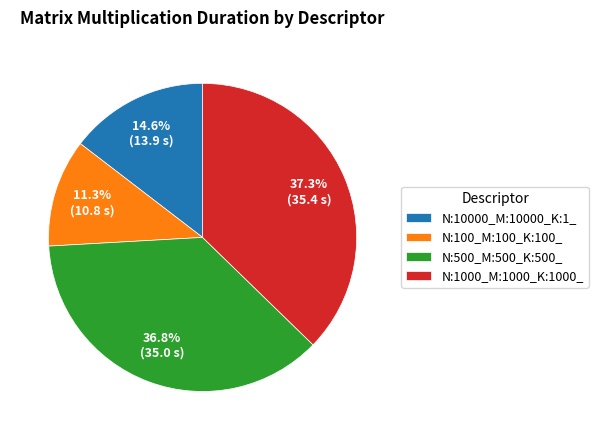

Is it true that N:1000_M:1000_K:1000_ is 50% of the pie?

False